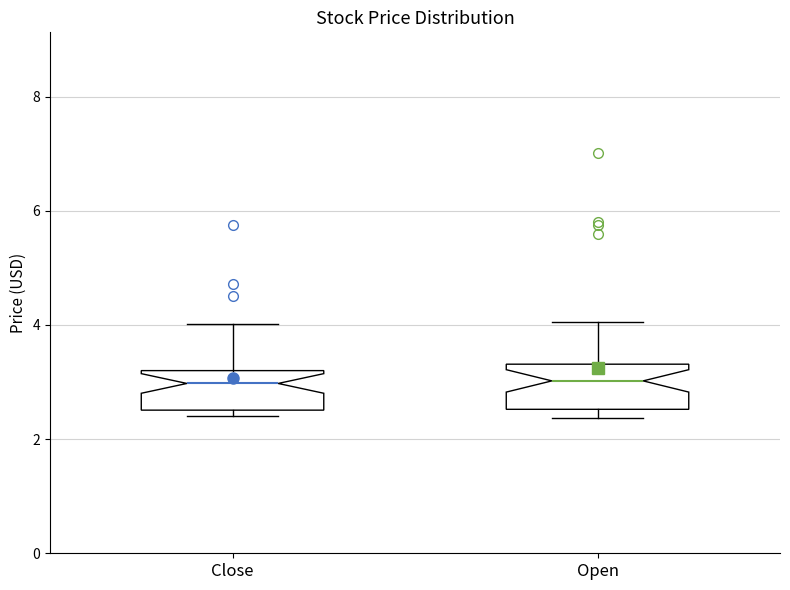

Reading left to right, read every box against the y-axis: the position of its median line, the range the box covers, and the ends of its whiskers. The values are not printed on the chart, so give them approximately, as read against the axis.

Close: median 3.0, box 2.6 to 3.2, whiskers 2.4 to 4.0
Open: median 3.0, box 2.6 to 3.4, whiskers 2.4 to 4.0